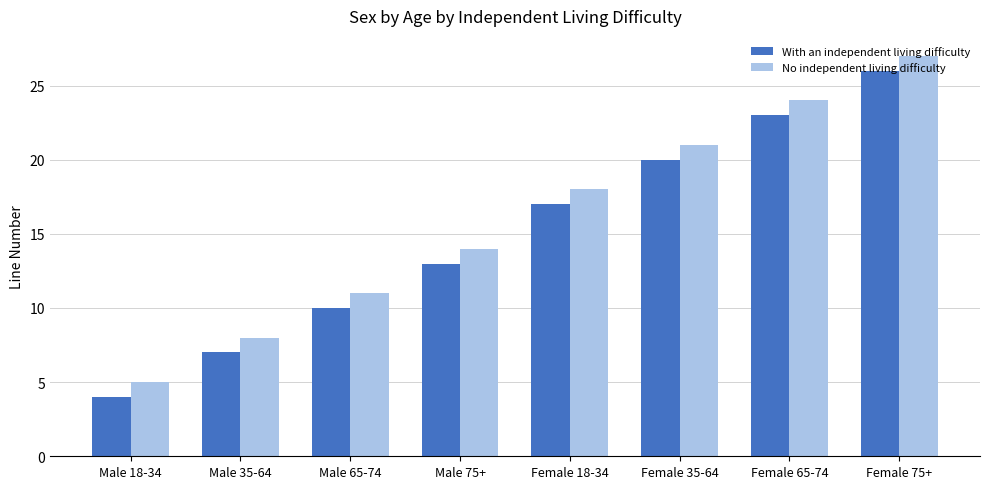

What is the minimum value for With an independent living difficulty?

4